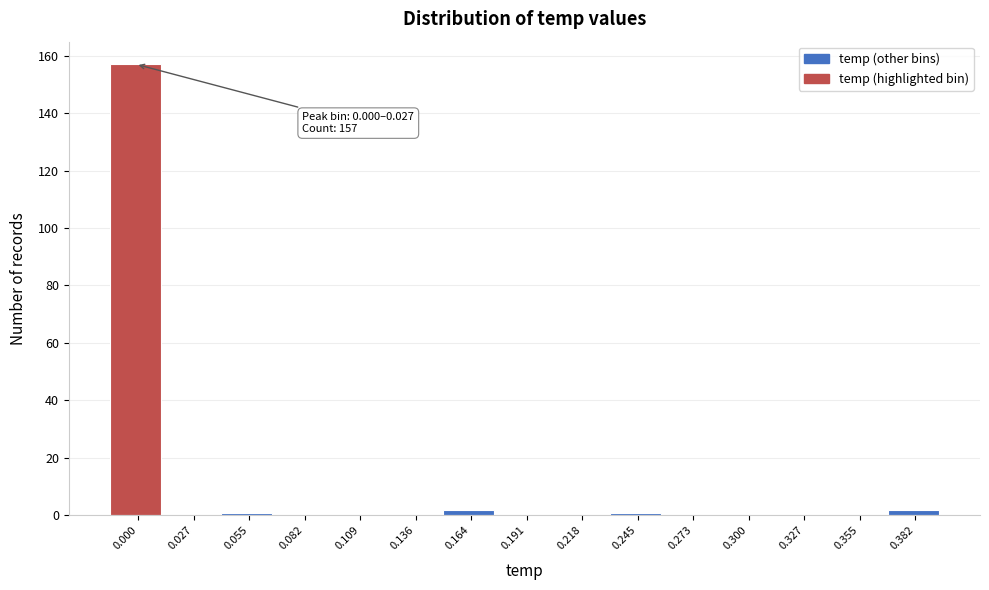

Reading right to left, list all the values displayed in this chart.

0.382=2	0.355=0	0.327=0	0.300=0	0.273=0	0.245=1	0.218=0	0.191=0	0.164=2	0.136=0	0.109=0	0.082=0	0.055=1	0.027=0	0.000=157